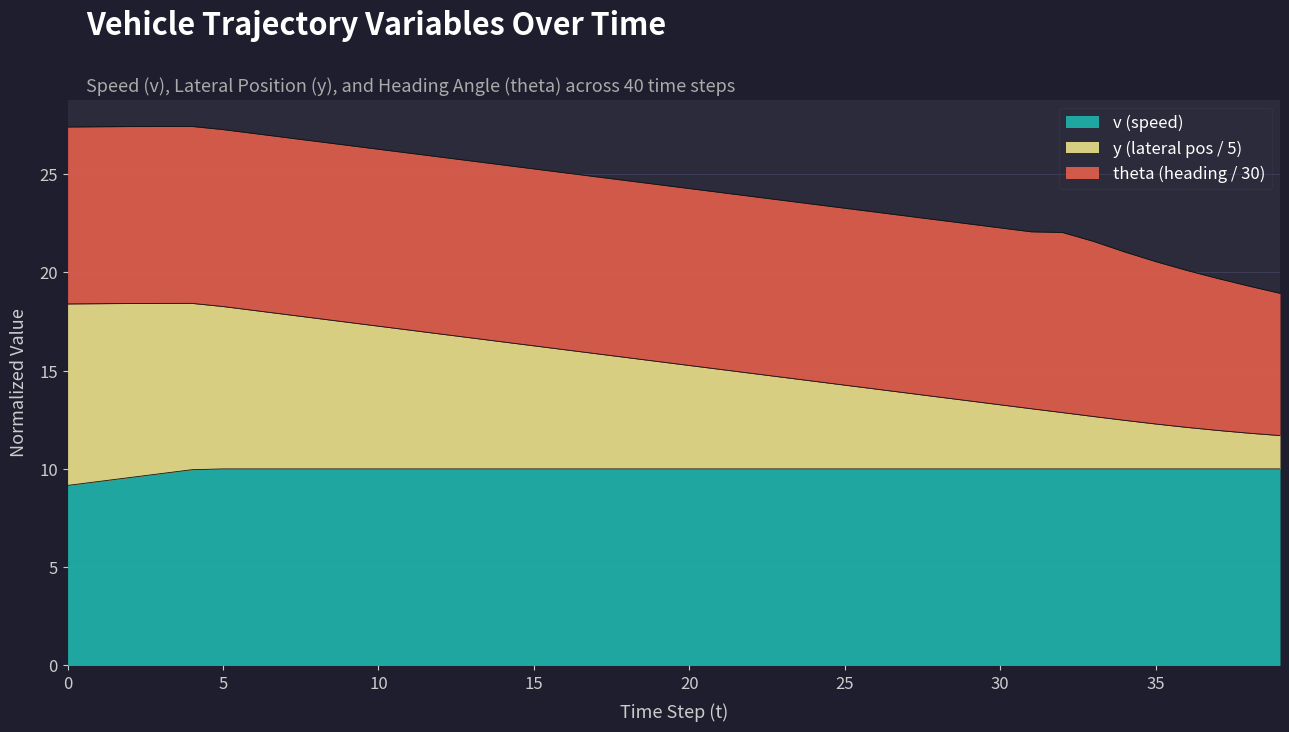

What are all the series names shown in the legend?

v (speed), y (lateral pos / 5), theta (heading / 30)